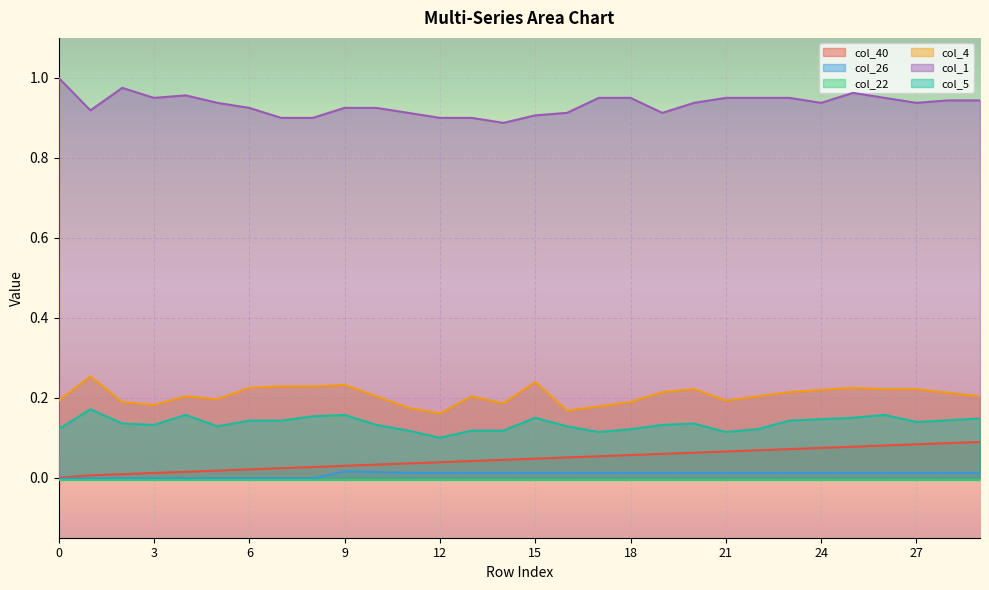

Is it true that col_4 equals 0.1 at 18?

False